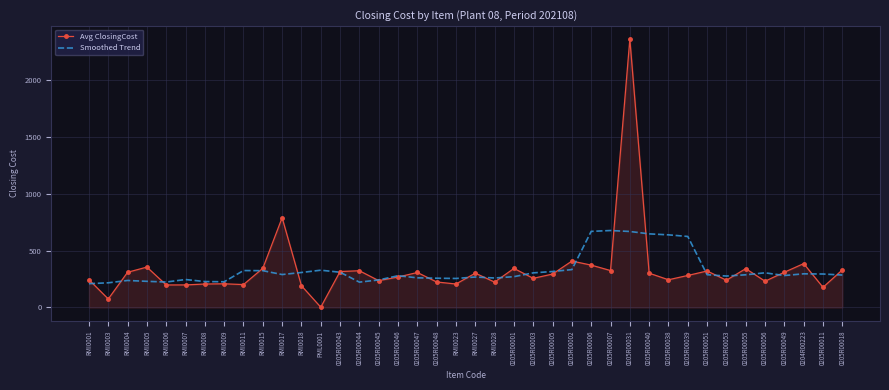

What is the sum of all Smoothed Trend values?

13194.0